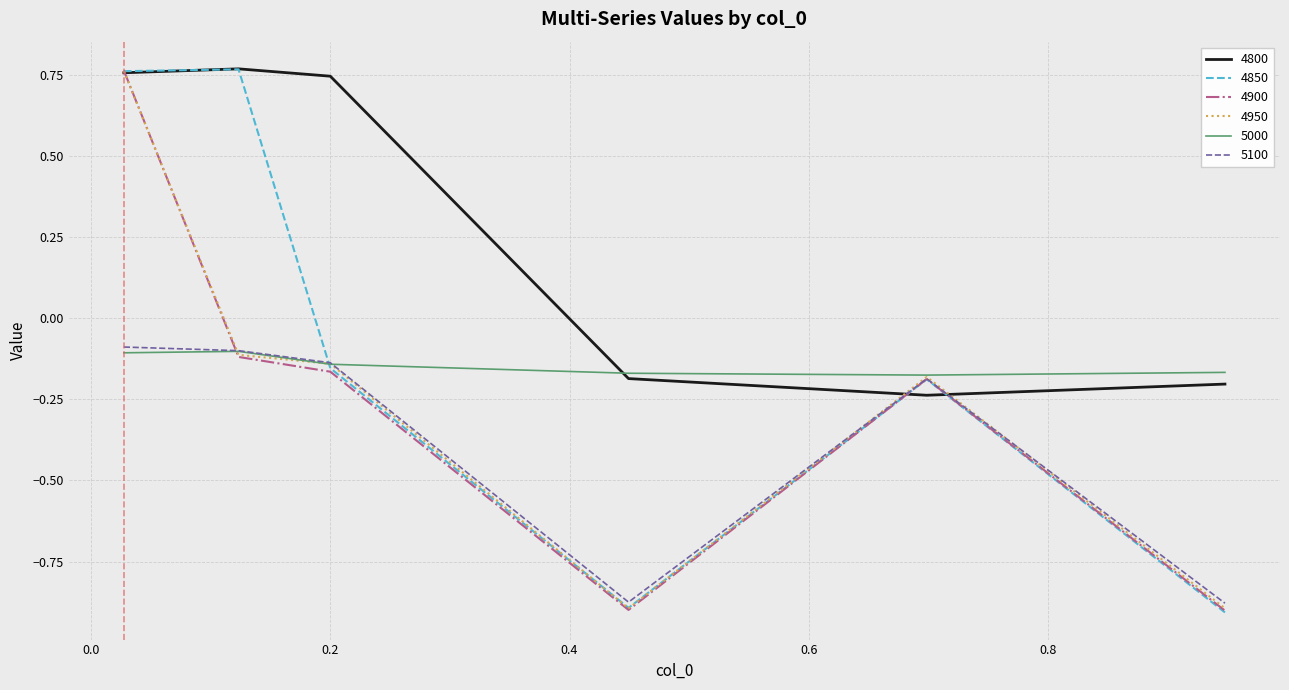

Which series has the largest total across all categories?

4800